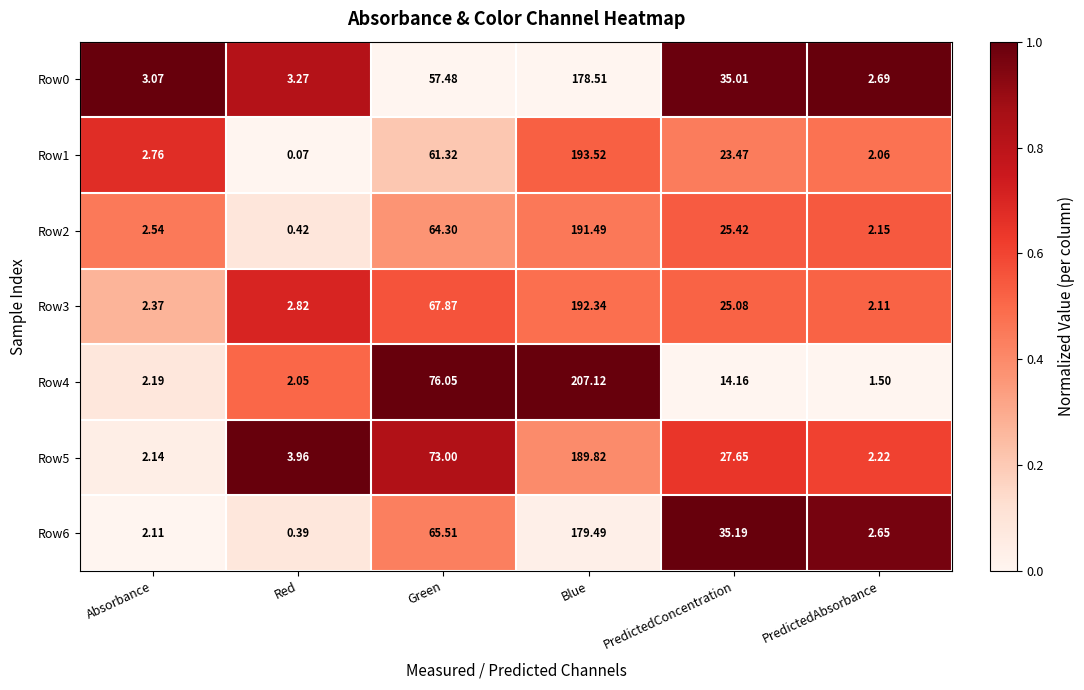

Which category has the highest value in the Row2 series?

Blue